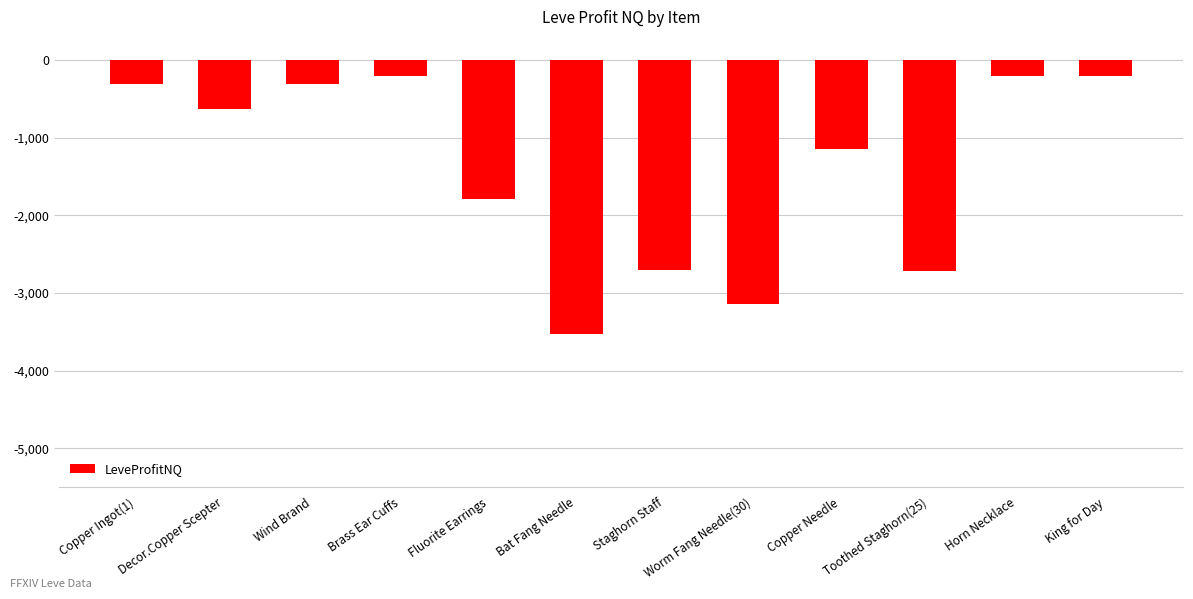

What is the value of the 9th bar from the left?

-1149.0